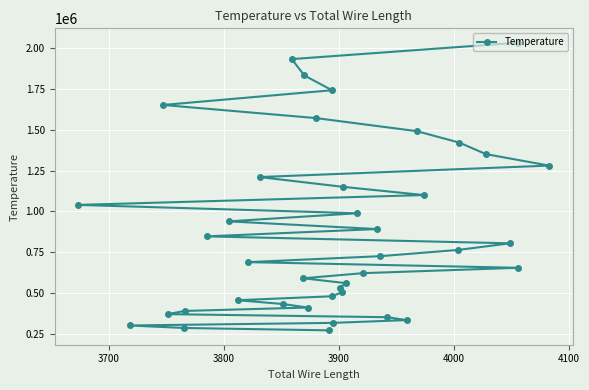

What is the maximum value shown in the chart?

2030000